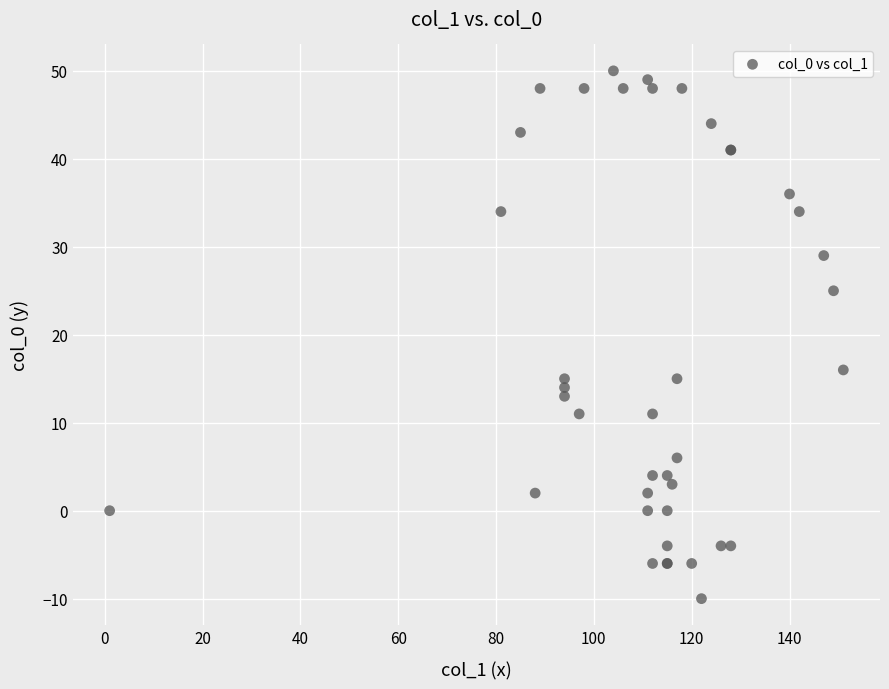

What Y value in the scatter plot is closest to 20?

16